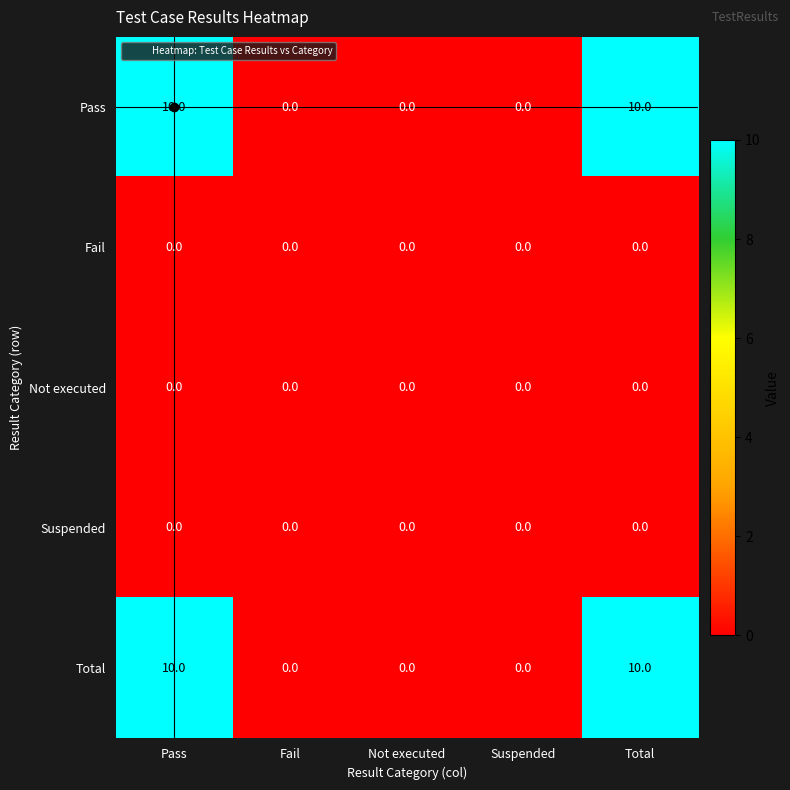

What is the maximum value for Pass?

10